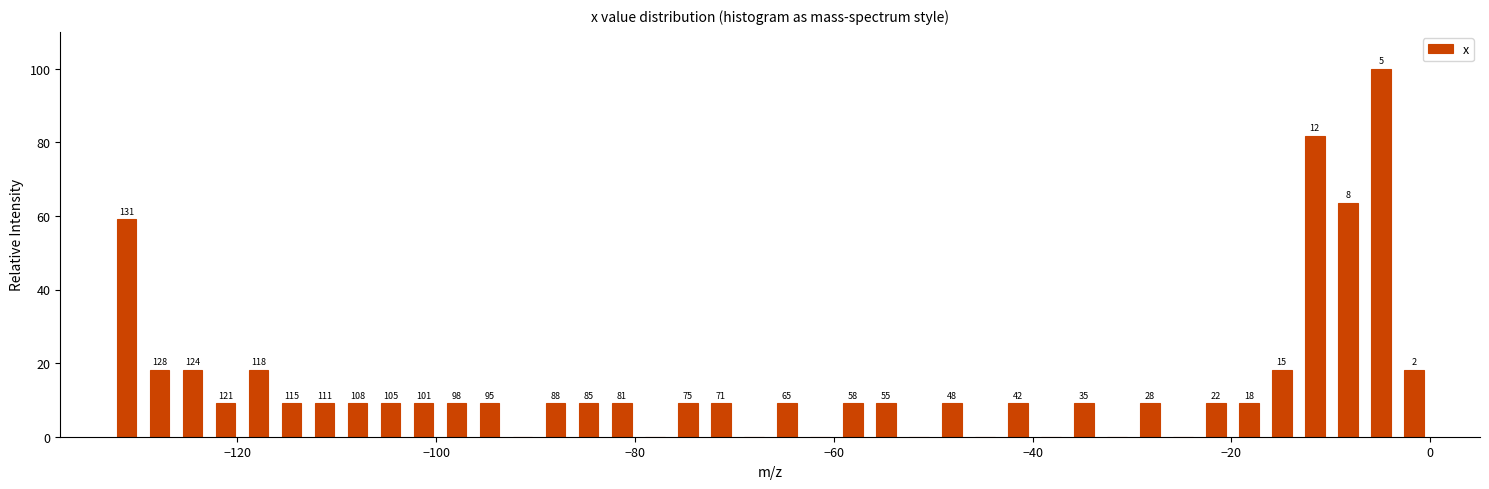

Read against the x-axis, roughly where is the centre of the tallest bar?

-4